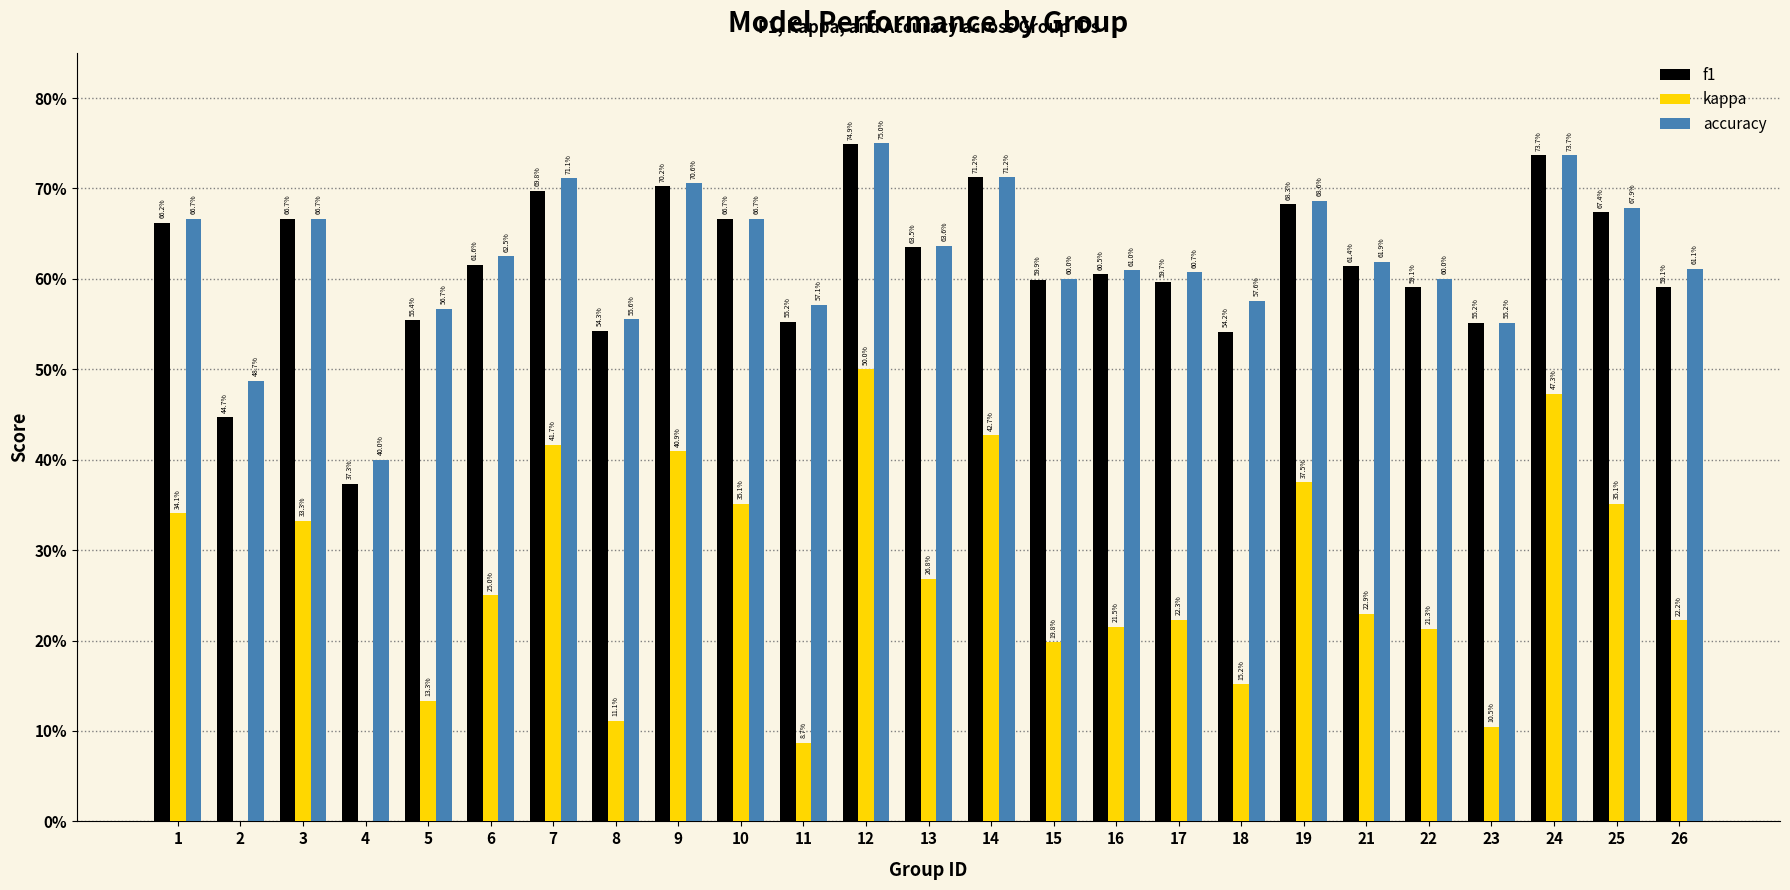

Reading left to right, transcribe all the data shown in this chart.

f1: 1=0.7	2=0.4	3=0.7	4=0.4	5=0.6	6=0.6	7=0.7	8=0.5	9=0.7	10=0.7	11=0.6	12=0.7	13=0.6	14=0.7	15=0.6	16=0.6	17=0.6	18=0.5	19=0.7	21=0.6	22=0.6	23=0.6	24=0.7	25=0.7	26=0.6
kappa: 1=0.3	2=-0.0	3=0.3	4=-0.2	5=0.1	6=0.2	7=0.4	8=0.1	9=0.4	10=0.4	11=0.1	12=0.5	13=0.3	14=0.4	15=0.2	16=0.2	17=0.2	18=0.2	19=0.4	21=0.2	22=0.2	23=0.1	24=0.5	25=0.4	26=0.2
accuracy: 1=0.7	2=0.5	3=0.7	4=0.4	5=0.6	6=0.6	7=0.7	8=0.6	9=0.7	10=0.7	11=0.6	12=0.8	13=0.6	14=0.7	15=0.6	16=0.6	17=0.6	18=0.6	19=0.7	21=0.6	22=0.6	23=0.6	24=0.7	25=0.7	26=0.6